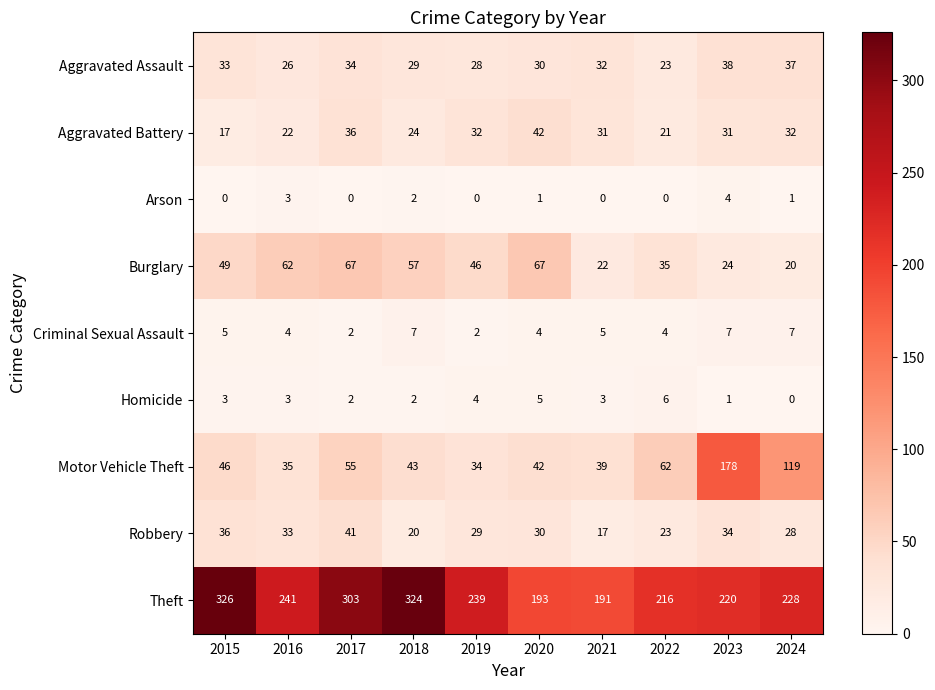

What is the sum of the Motor Vehicle Theft values at 2022 and 2024?

181